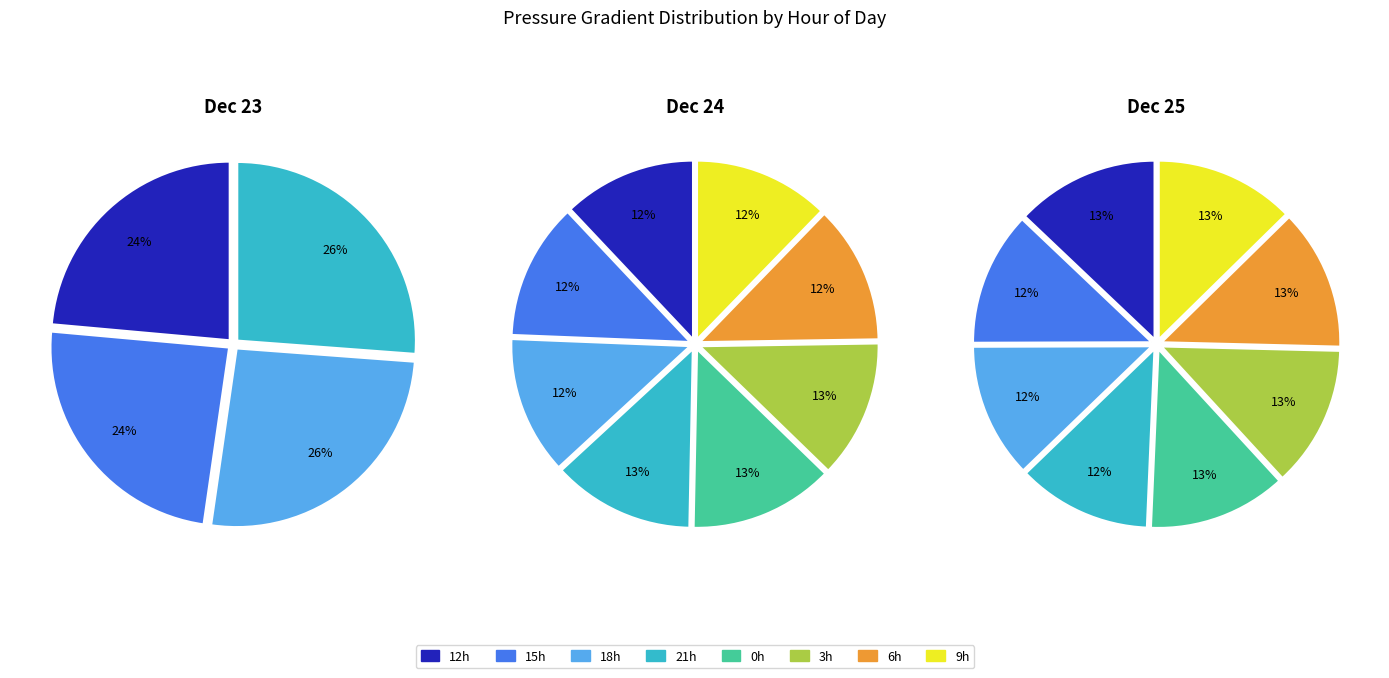

To the nearest percent, what is the difference between the 23 and 23 slice percentages?

2%